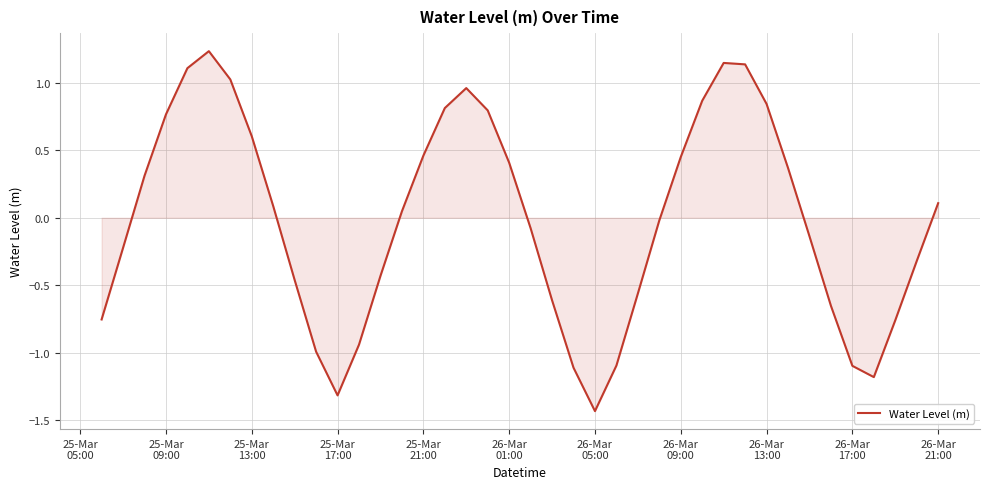

True or false: there are more than 1 points higher than both neighbors.

True